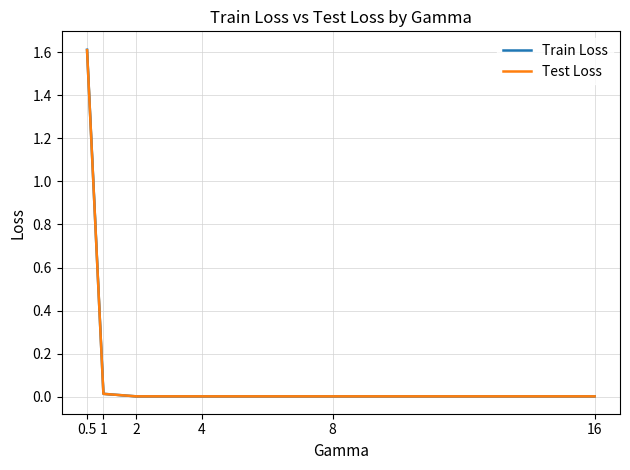

Rank the series by their maximum value, from lowest to highest.

Test Loss, Train Loss